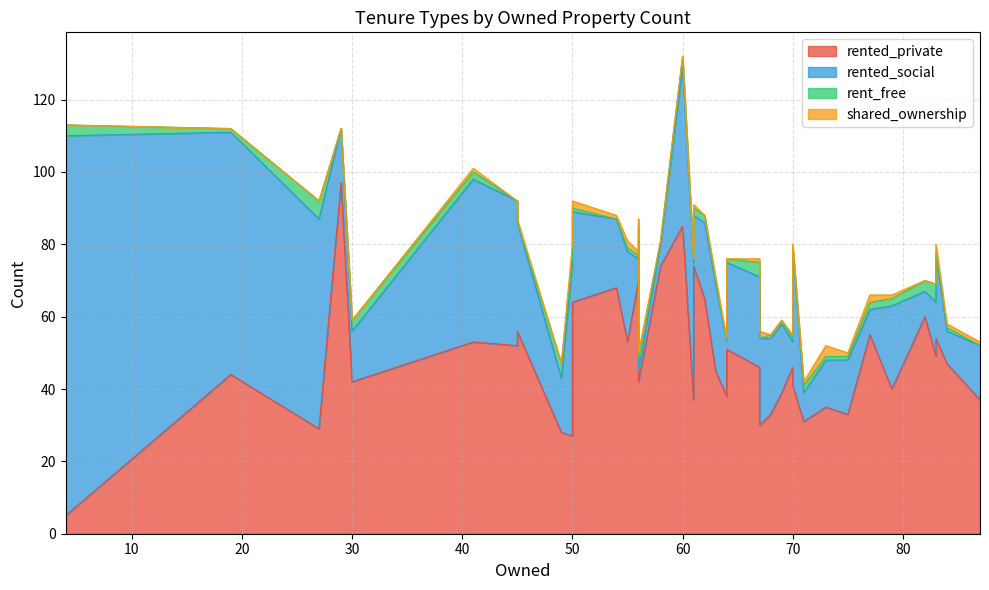

Is it true that rent_free equals 8 at 7?

False